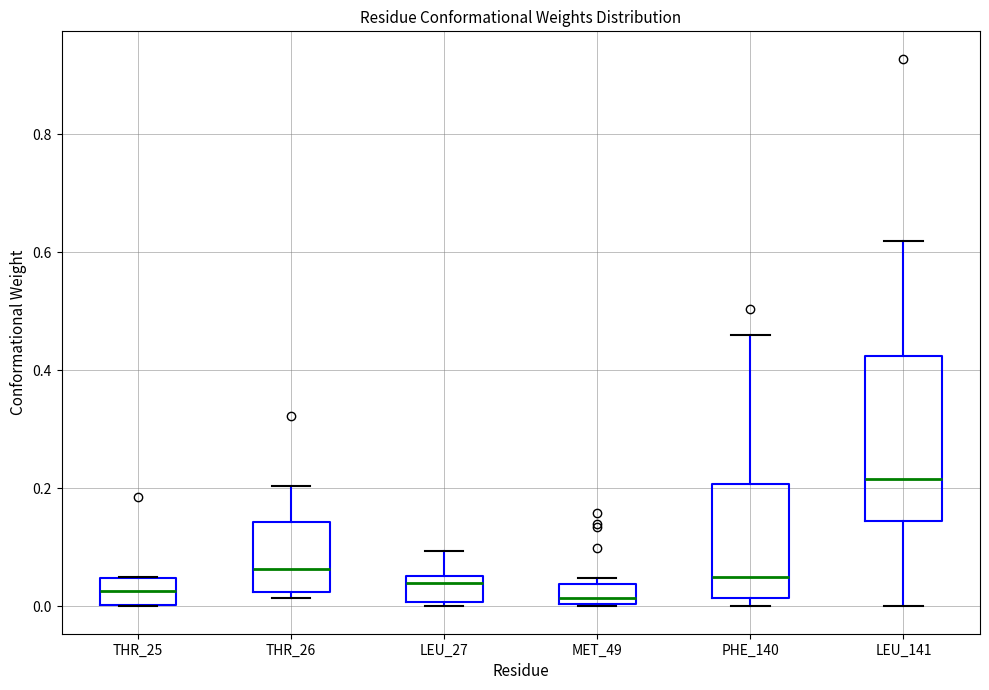

Where is the lower edge of the box for MET_49 on the y-axis? The values are not printed on the chart, so give them approximately, as read against the axis.

0.00